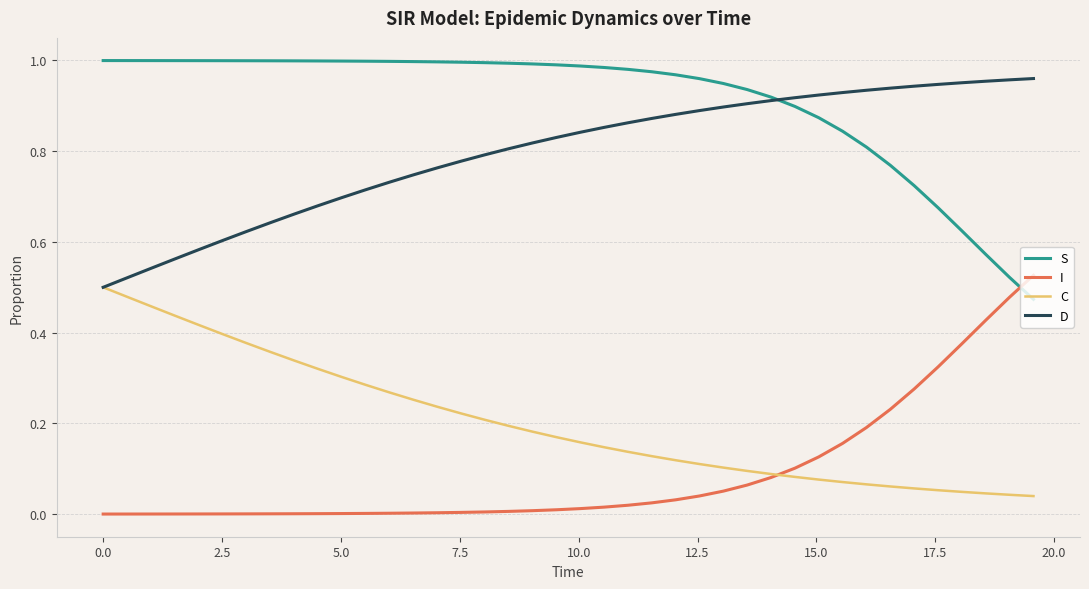

What are all the series names shown in the legend?

S, I, C, D